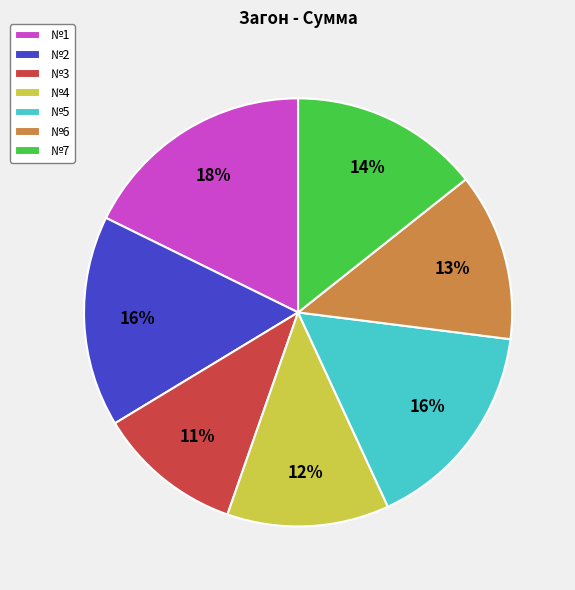

Is it true that №3 is 11% of the pie?

True